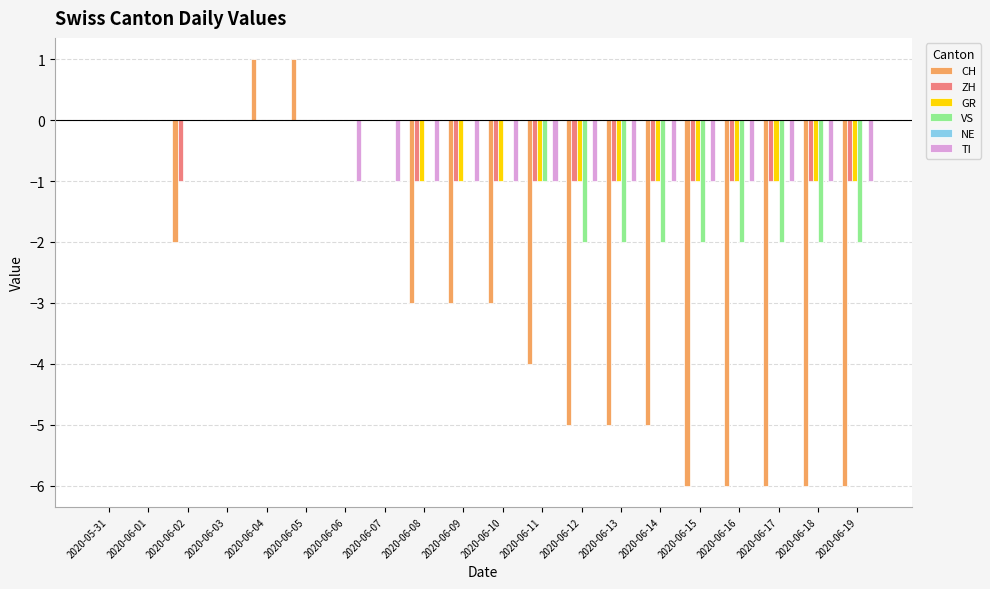

What is the sum of all GR values?

-12